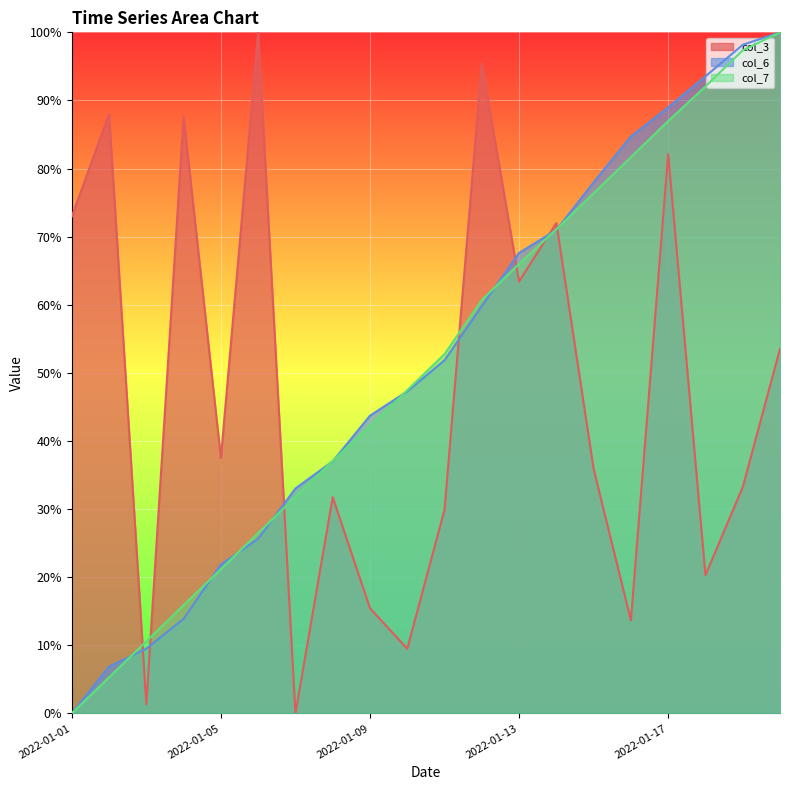

True or false: col_7 has a value of 1.3 at 2022-01-15.

False